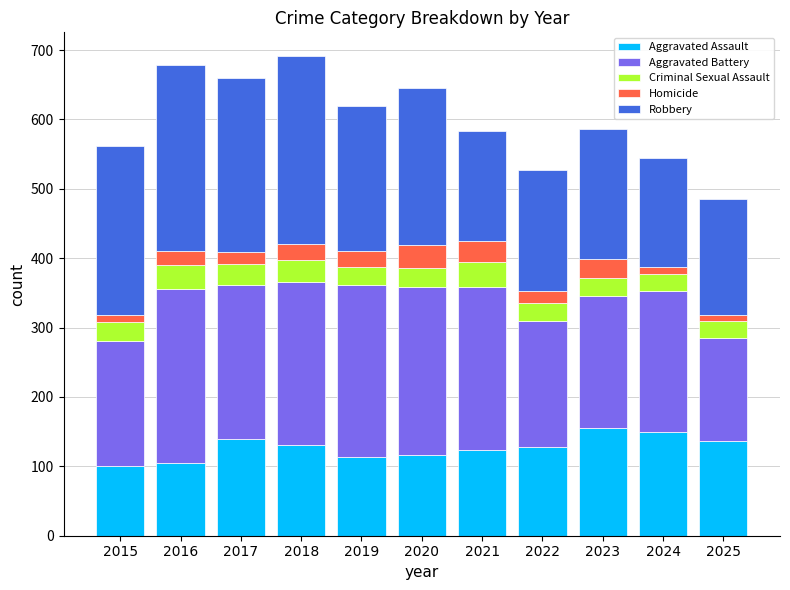

What is the difference between the maximum and minimum values in the Aggravated Assault series?

54